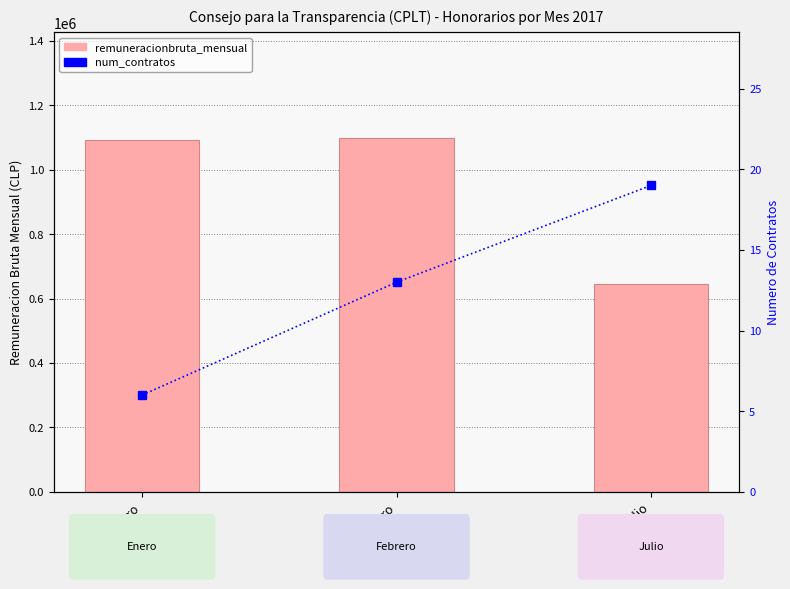

Is the value of num_contratos at Julio greater than the value of remuneracionbruta_mensual at Enero?

No